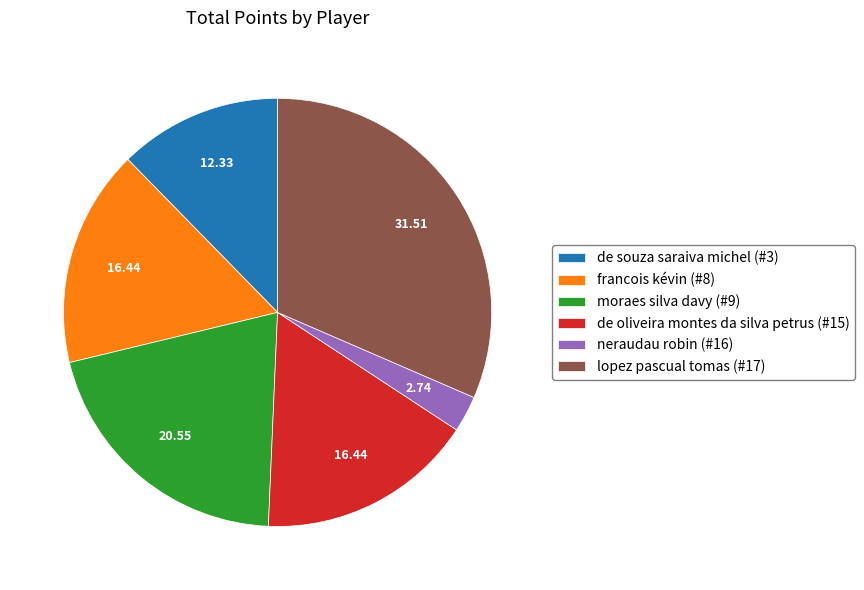

Do de souza saraiva michel (#3) and francois kévin (#8) together represent more than half of the pie?

No